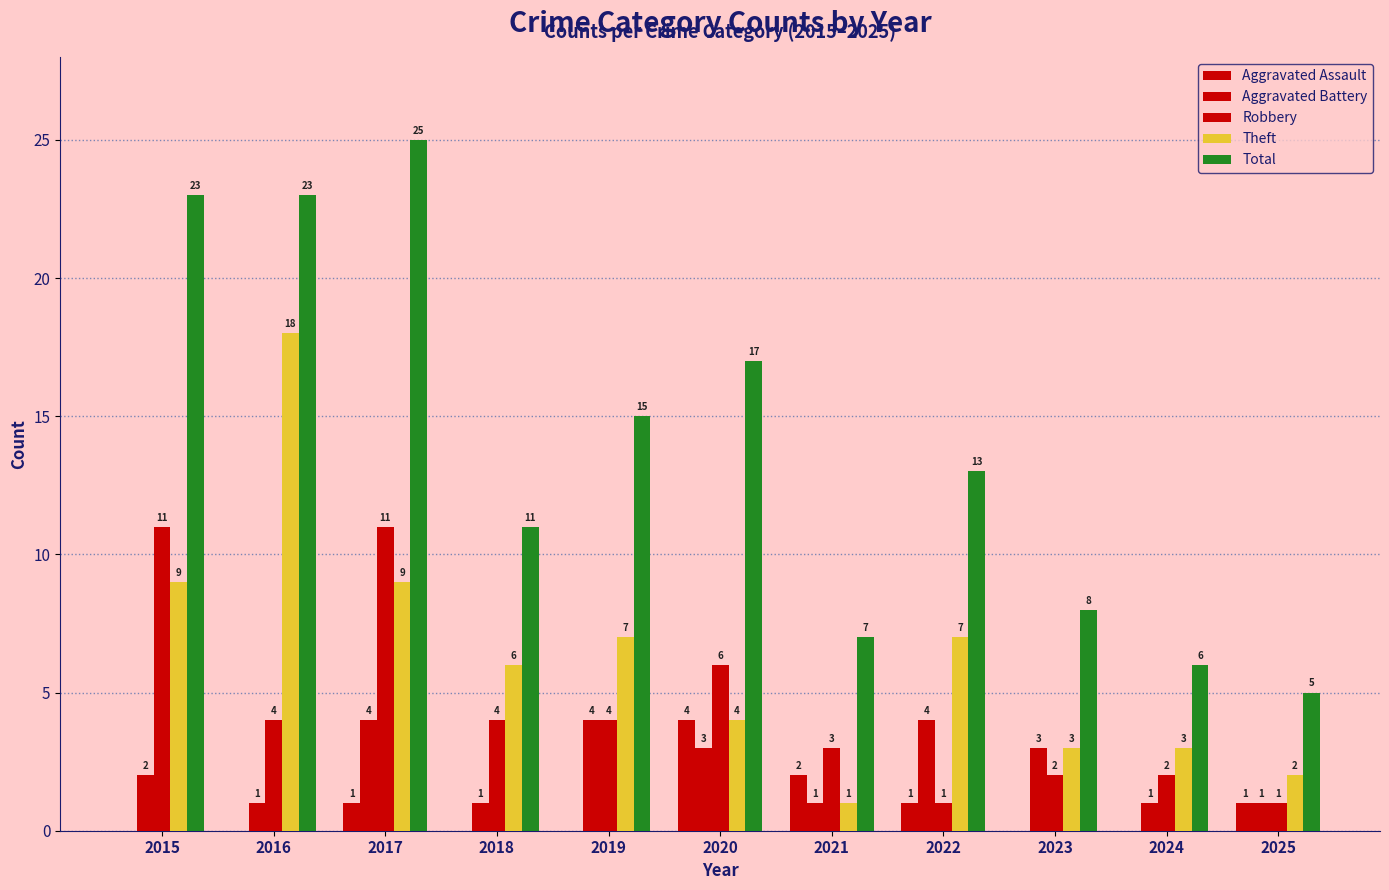

Are the bars grouped side by side (vs. stacked)?

Yes